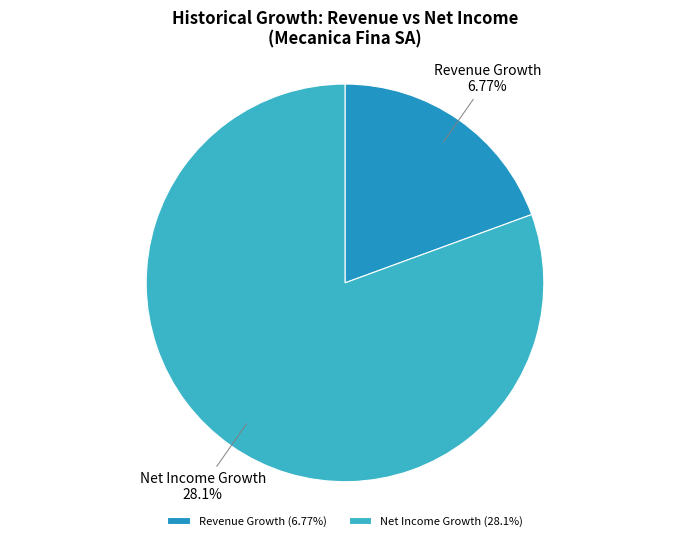

The historical_growth_net_income_last_5_years slice represents 87% of the pie. True or false?

False